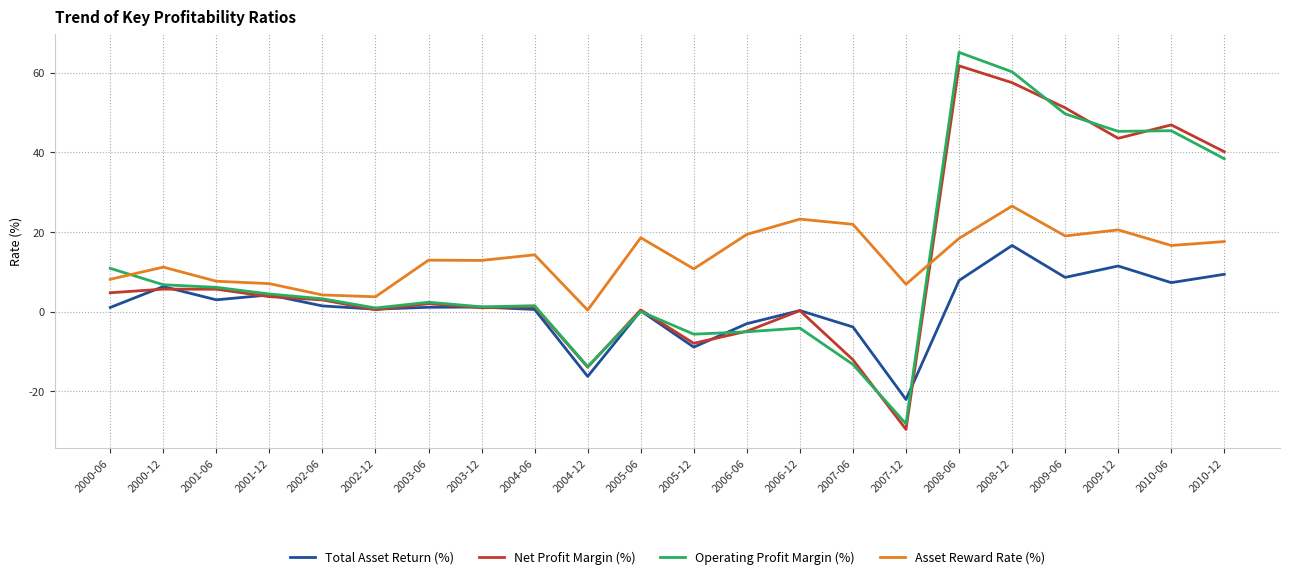

True or false: Asset Reward Rate (%) and Total Asset Return (%) cross at least once.

False